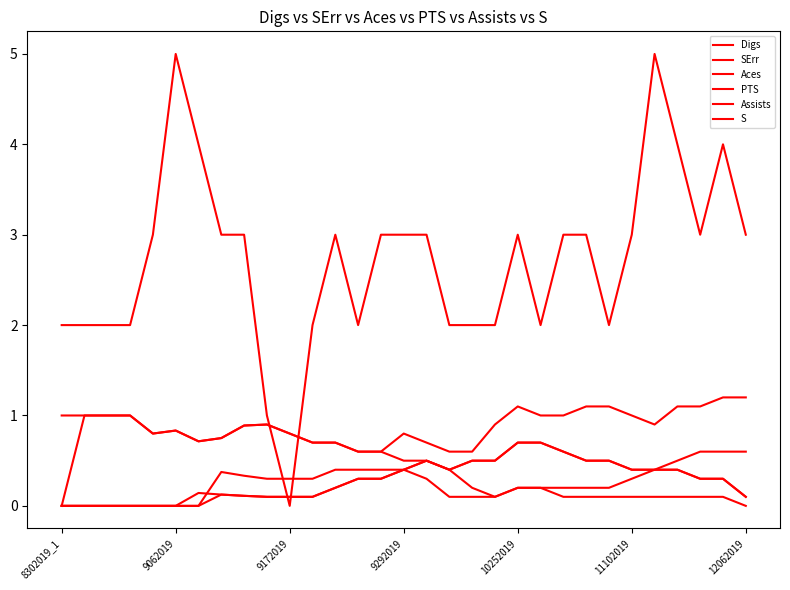

True or false: Aces has more than 0 interior local peaks.

True